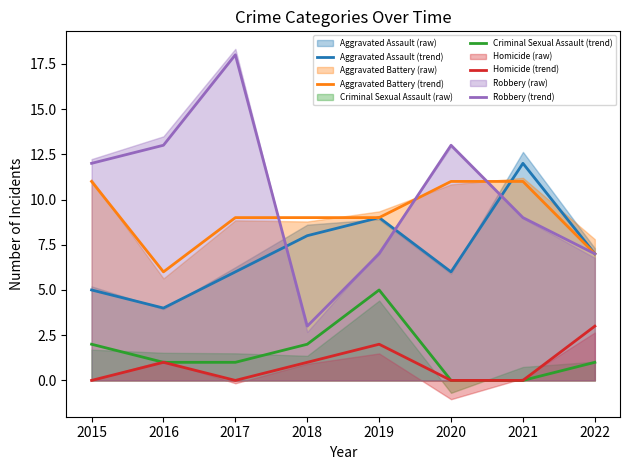

What is the difference between the Homicide (trend) values at 2020 and 2018?

1